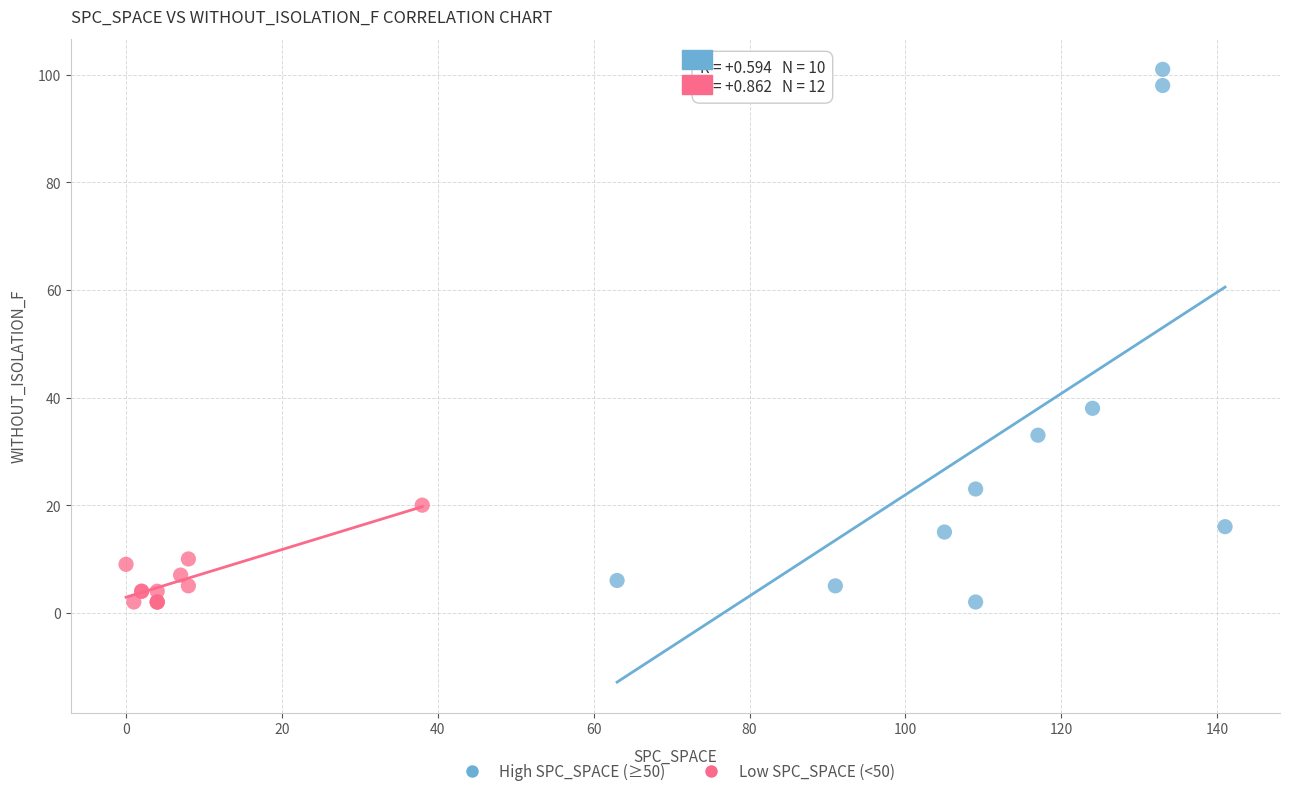

Which series has the widest spread of Y values?

High SPC_SPACE (≥50)